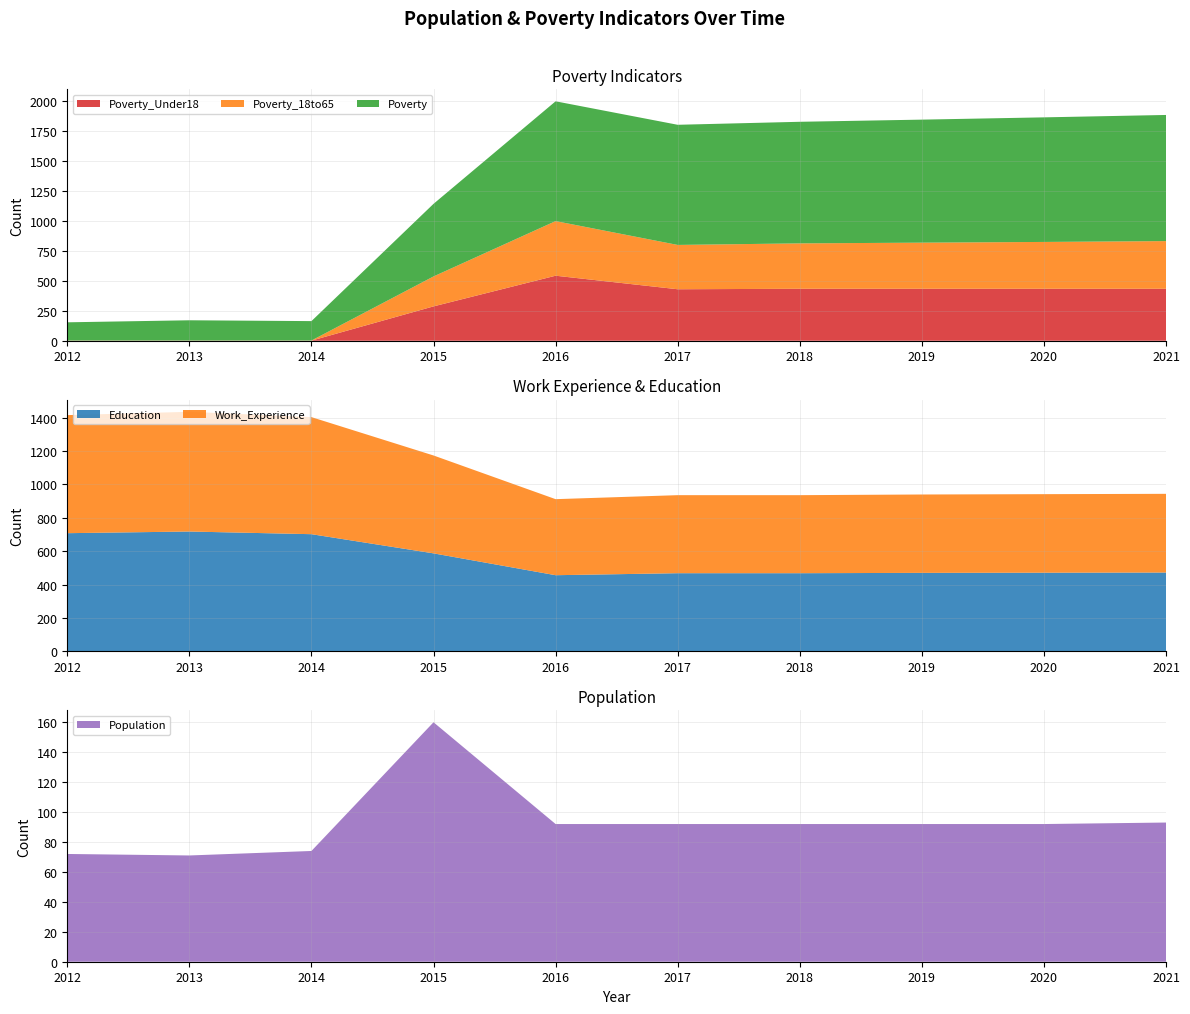

Reading left to right, extract all data points from this chart.

Poverty: 2012=152	2013=169	2014=162	2015=606	2016=1000	2017=1003	2018=1015	2019=1027	2020=1040	2021=1053
Work_Experience: 2012=708	2013=718	2014=702	2015=587	2016=456	2017=468	2018=468	2019=470	2020=471	2021=472
Education: 2012=708	2013=718	2014=702	2015=587	2016=456	2017=468	2018=468	2019=470	2020=471	2021=472
Poverty_18to65: 2012=1	2013=1	2014=1	2015=250	2016=456	2017=370	2018=379	2019=385	2020=391	2021=398
Population: 2012=72	2013=71	2014=74	2015=160	2016=92	2017=92	2018=92	2019=92	2020=92	2021=93
Poverty_Under18: 2012=1	2013=1	2014=1	2015=287	2016=543	2017=430	2018=434	2019=434	2020=434	2021=434